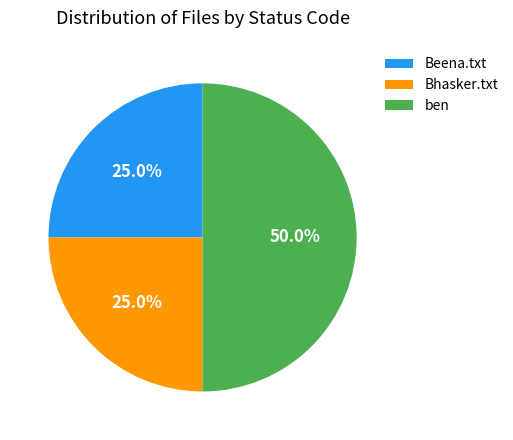

Between Beena.txt and ben, which is larger?

ben